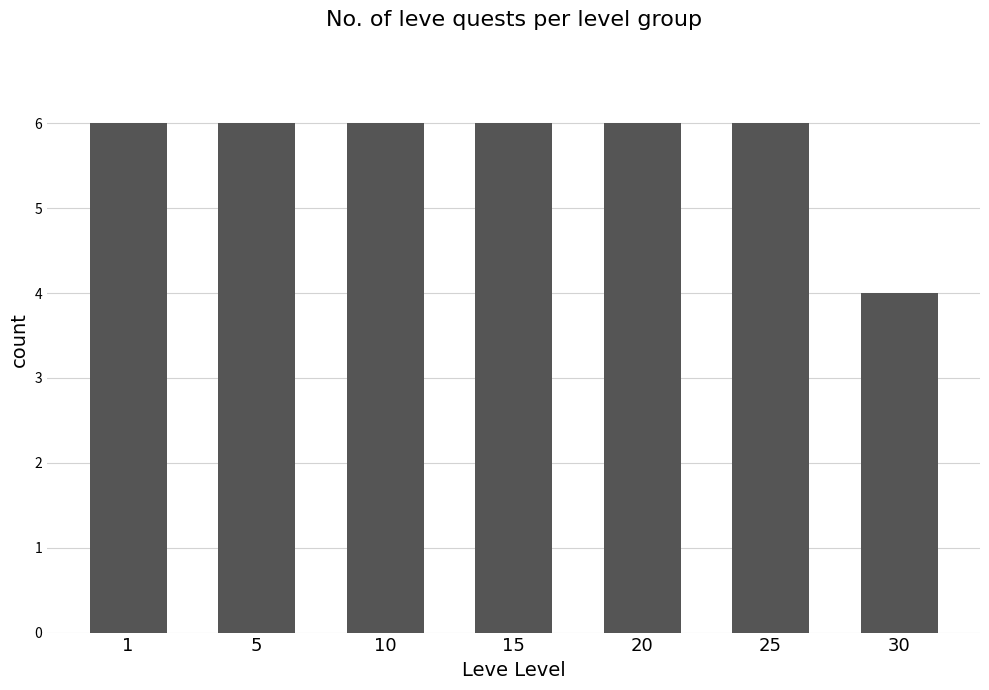

What is the sum of the values at 30 and 10?

10